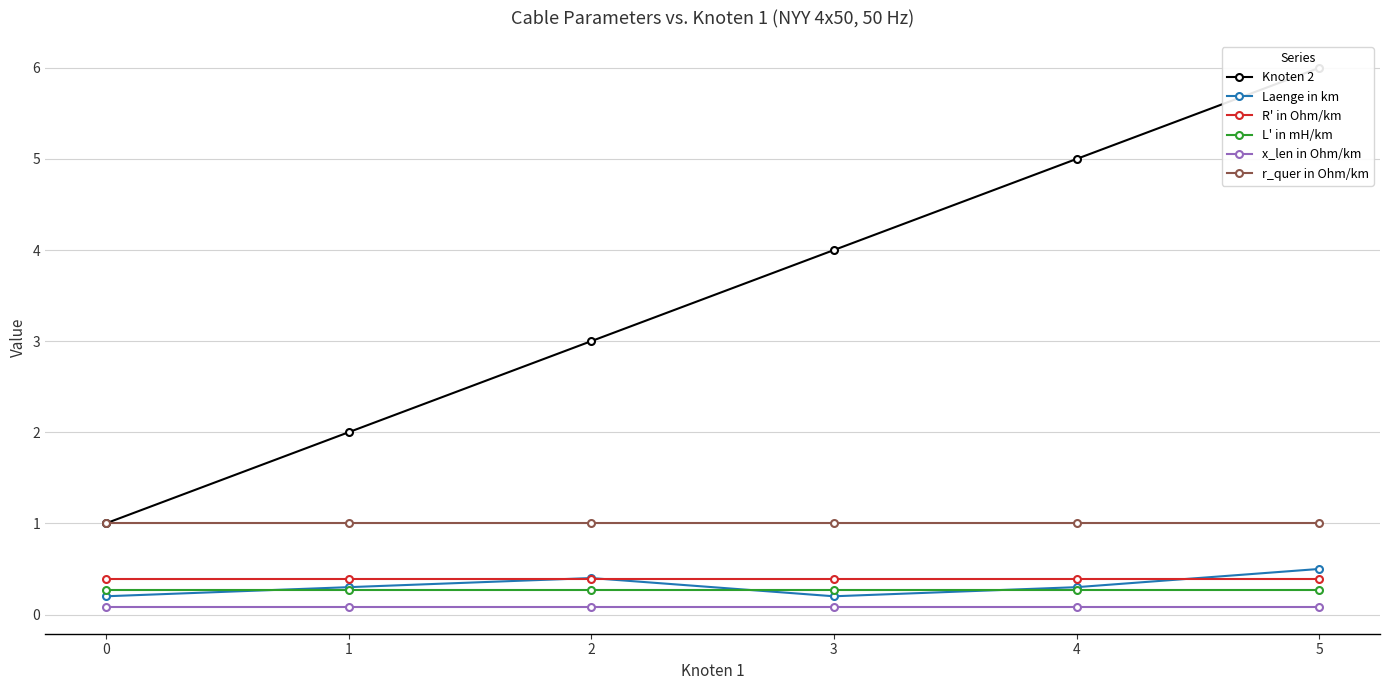

What is the average value of the R' in Ohm/km series?

0.4